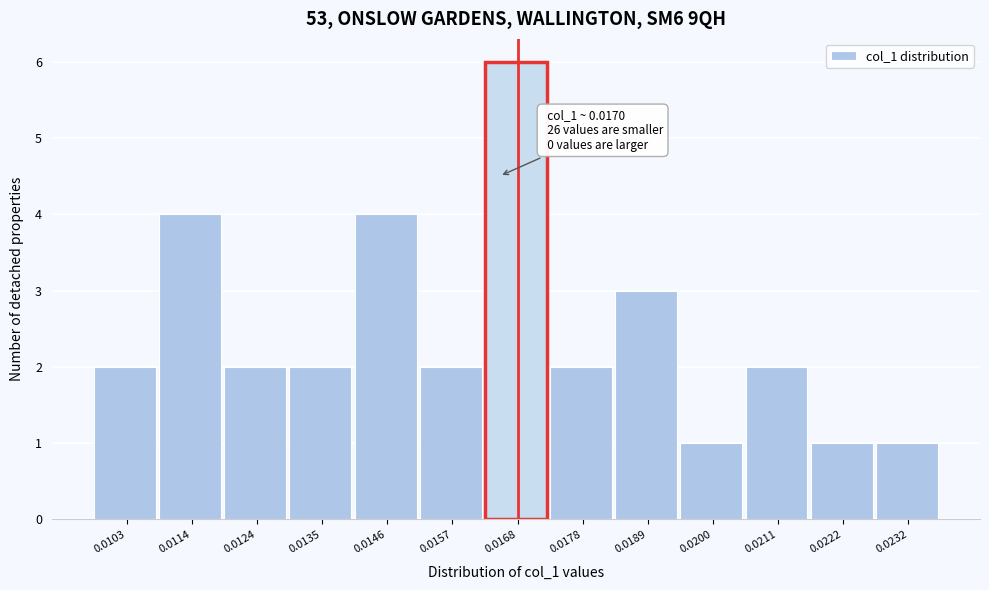

Reading left to right, list all the values displayed in this chart.

0.0103=2	0.0114=4	0.0124=2	0.0135=2	0.0146=4	0.0157=2	0.0168=6	0.0178=2	0.0189=3	0.0200=1	0.0211=2	0.0222=1	0.0232=1